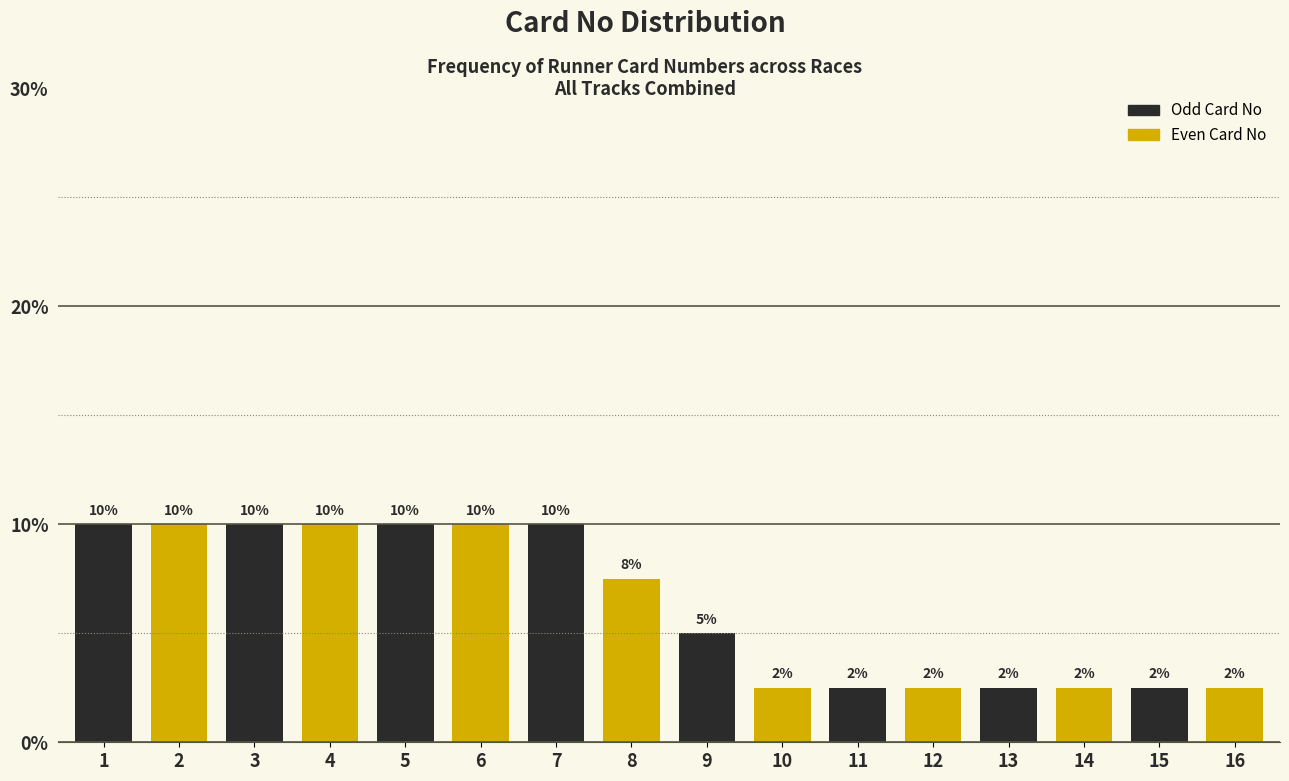

What is the maximum value shown in the chart?

10.0